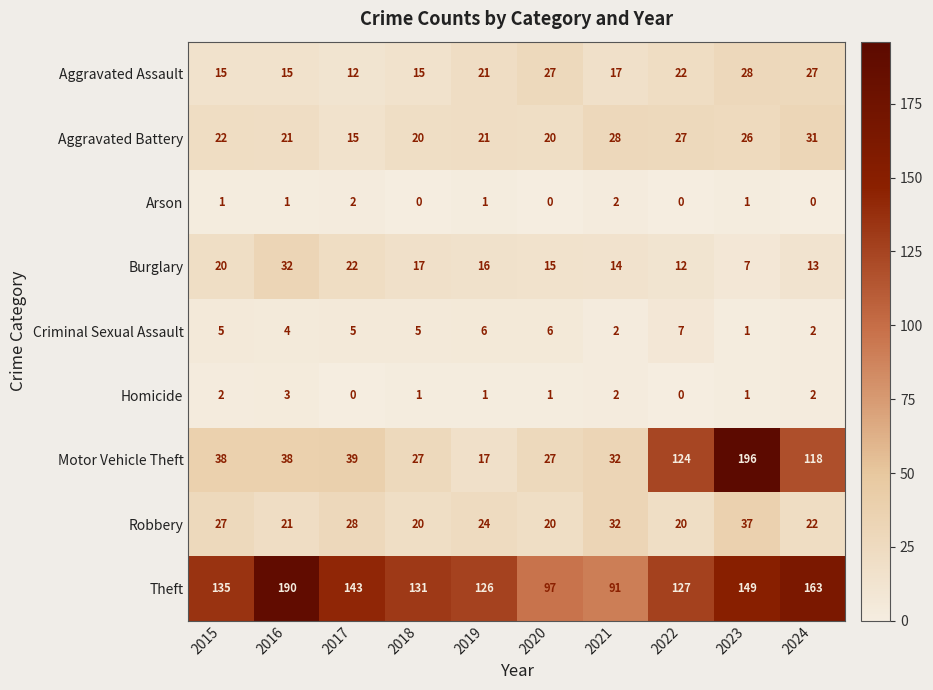

The Burglary series shows 3 at 2024. True or false?

False